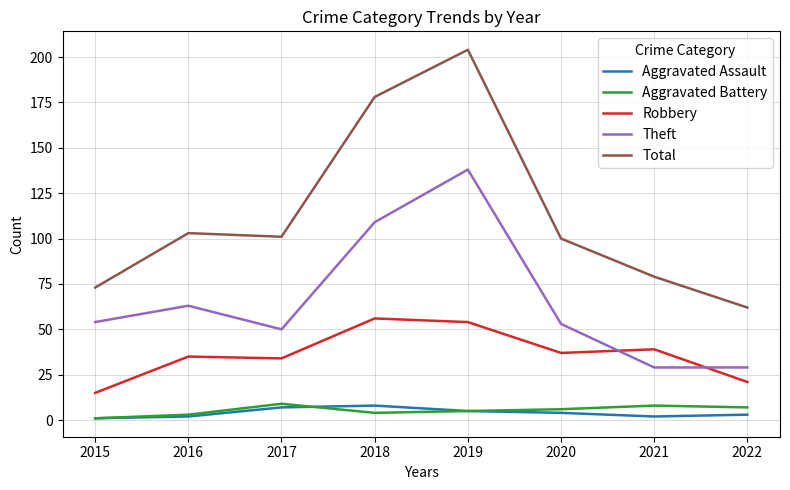

Which category has the highest value across all series?

2019